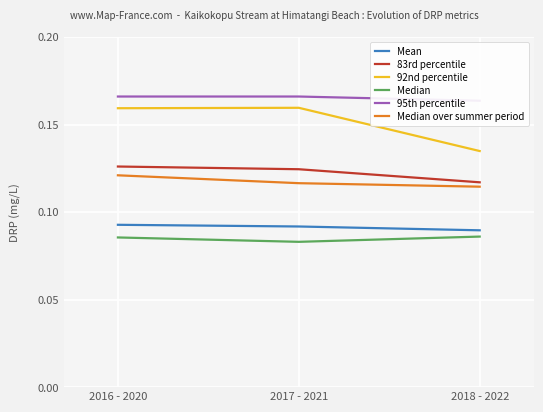

What is the label of the 2nd point from the right?

2017 - 2021